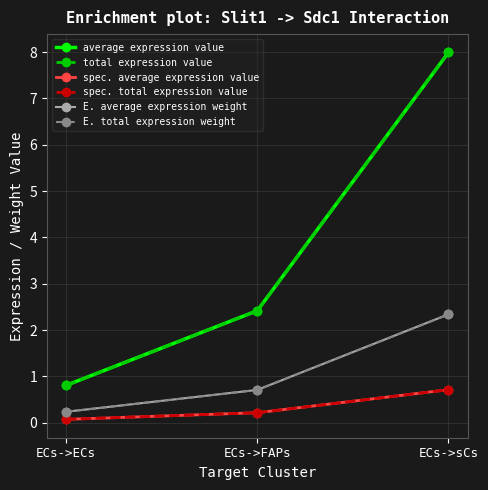

Does the chart have visible grid lines?

Yes